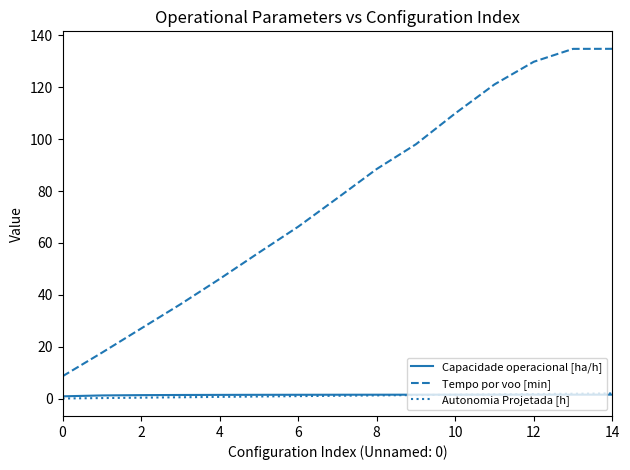

Which series has the widest spread of values?

Tempo por voo [min]